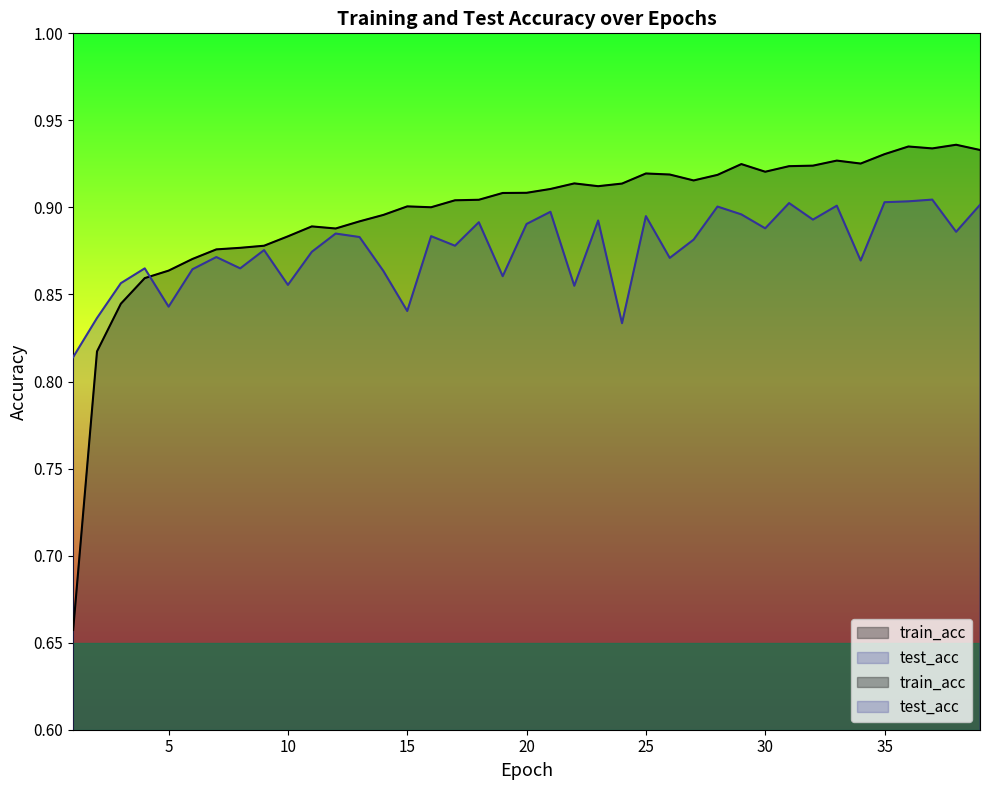

Does the chart display data point markers on the line(s)?

No